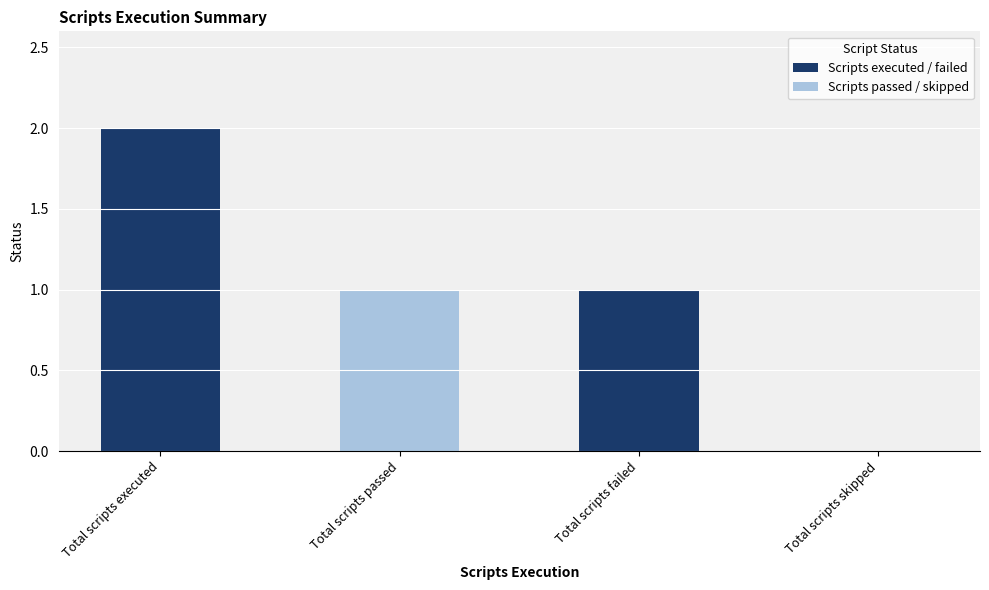

The chart shows a value of 2 at Total scripts failed. True or false?

False